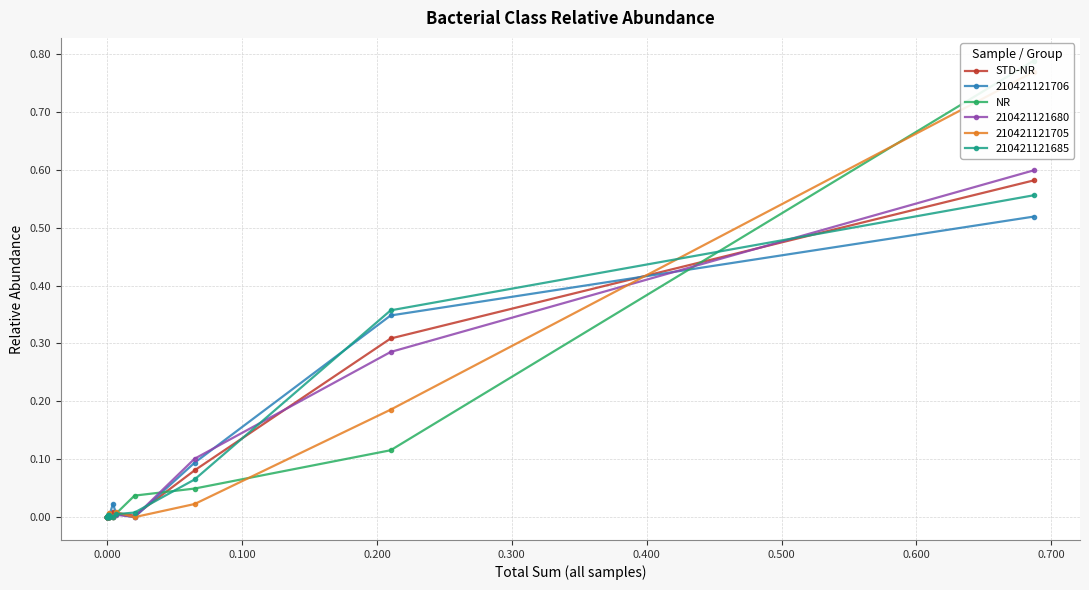

How many lines are shown in the chart?

2